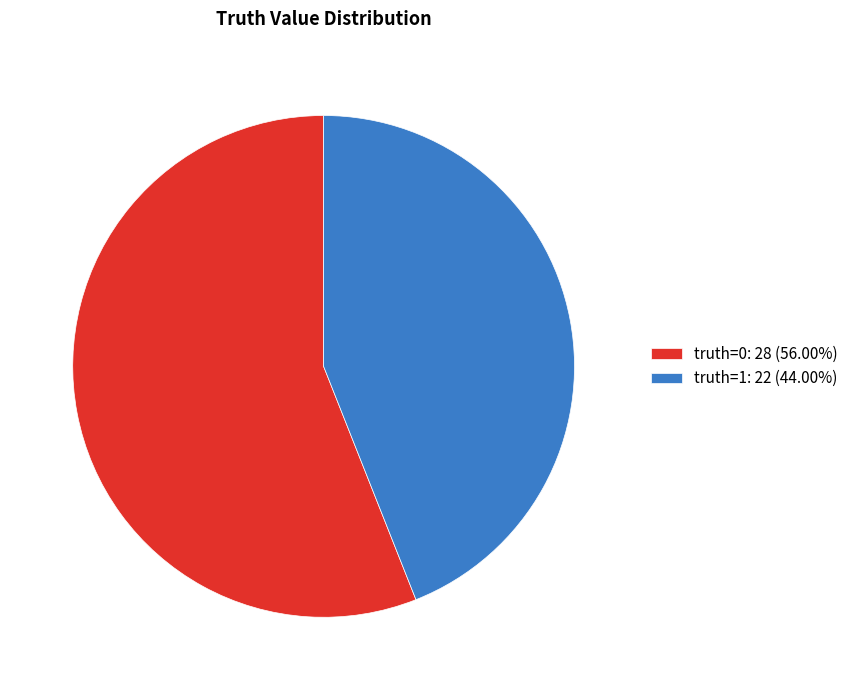

Which slice is the smallest?

truth=1